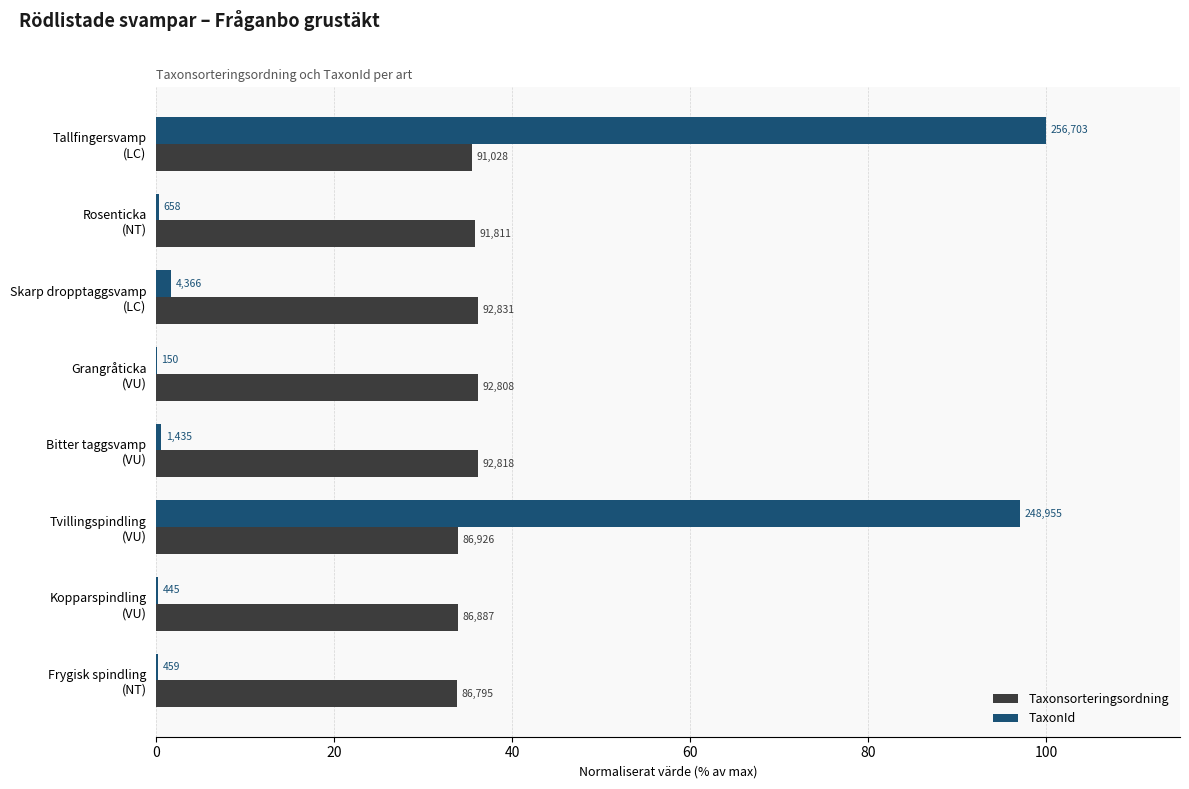

Reading left to right, list all the values displayed in this chart.

Taxonsorteringsordning: 35.5	35.8	36.2	36.2	36.2	33.9	33.8	33.8
TaxonId: 100.0	0.3	1.7	0.1	0.6	97.0	0.2	0.2